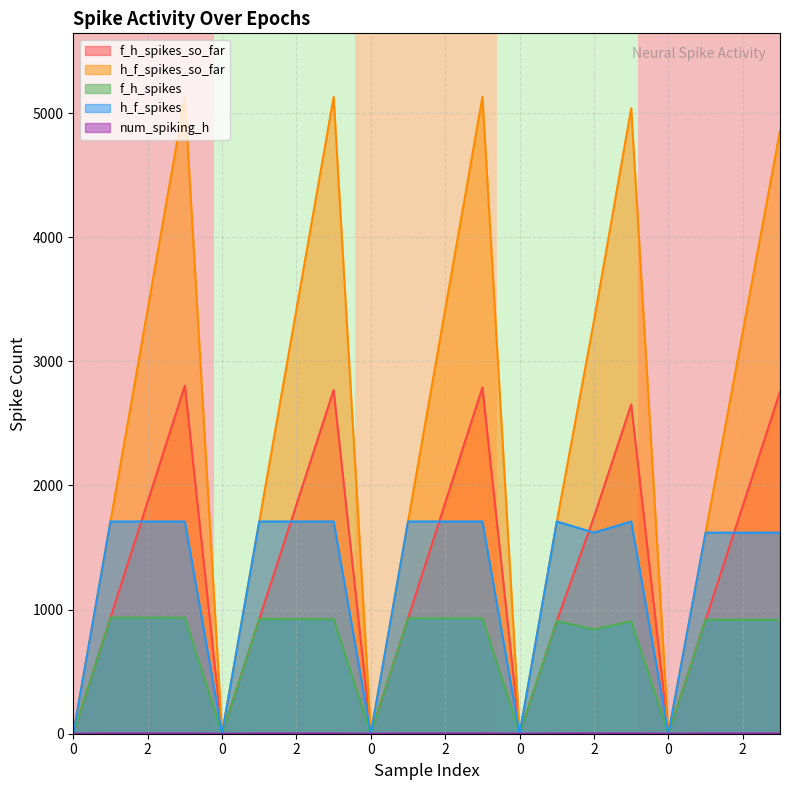

How many lines are shown in the chart?

5